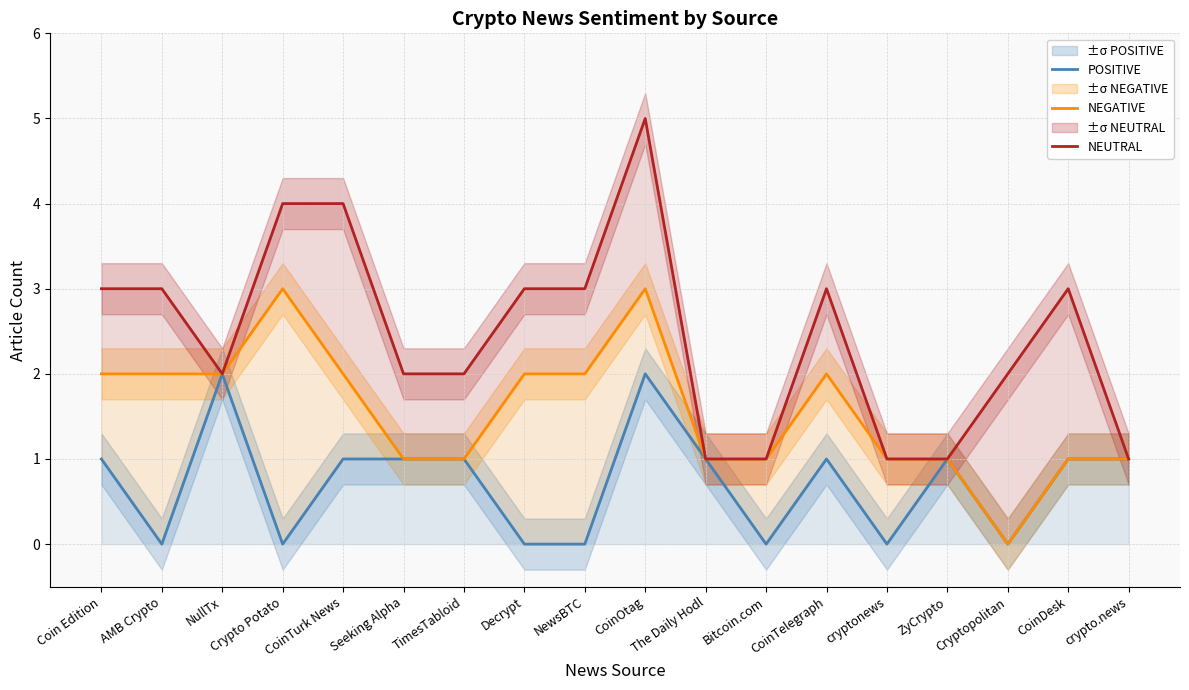

What is the value of the POSITIVE point at the 7th from the left?

1